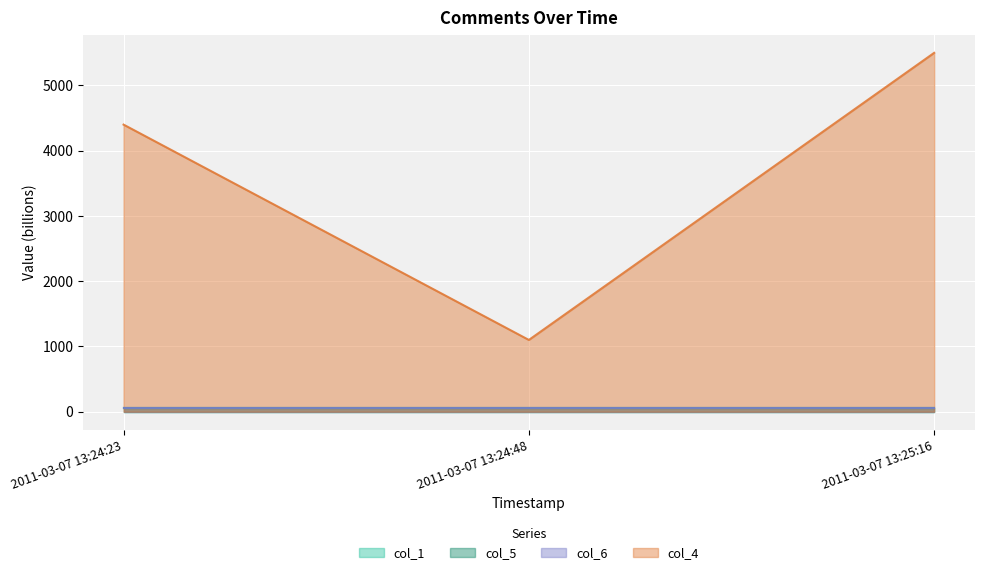

Is it true that col_5 equals 25.8 at 2011-03-07 13:24:48?

False